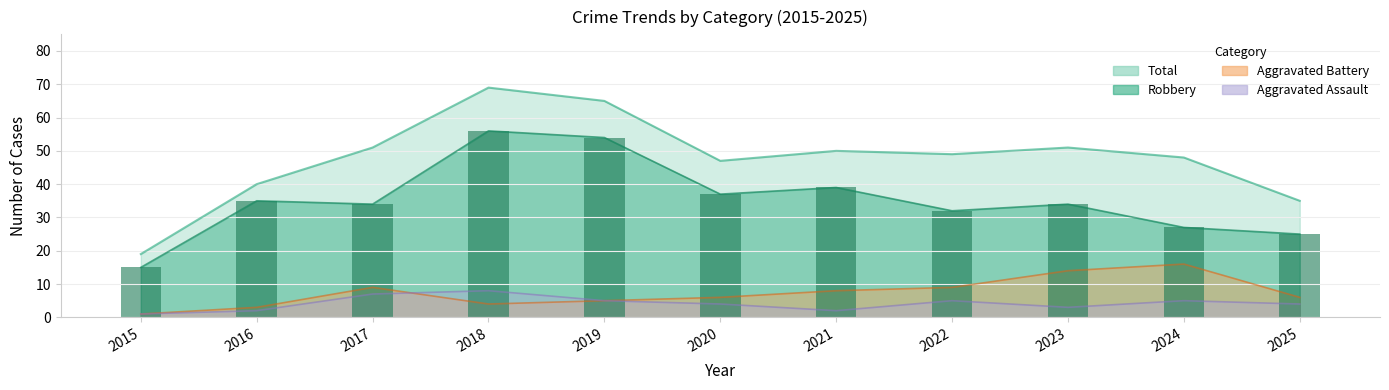

Which label corresponds to the smallest value in the chart?

2015